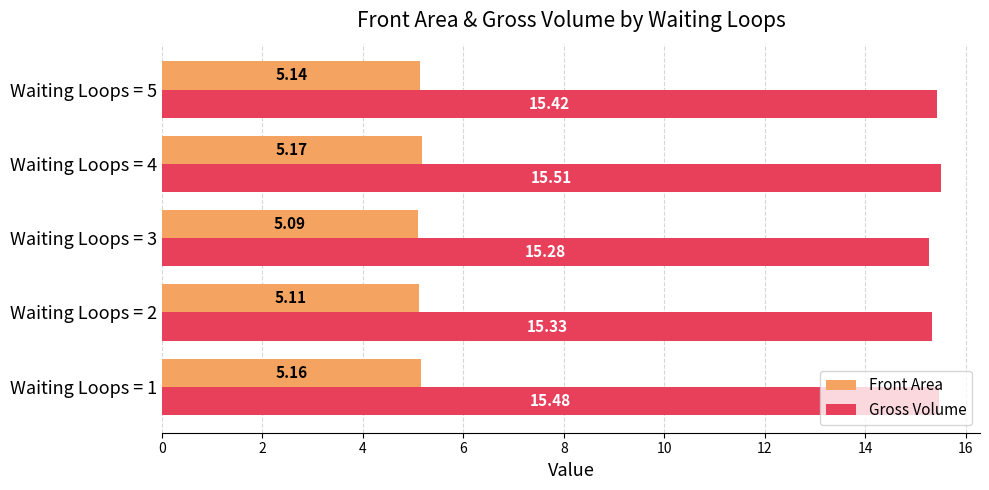

Rank the series by their average value, from lowest to highest.

Front Area, Gross Volume